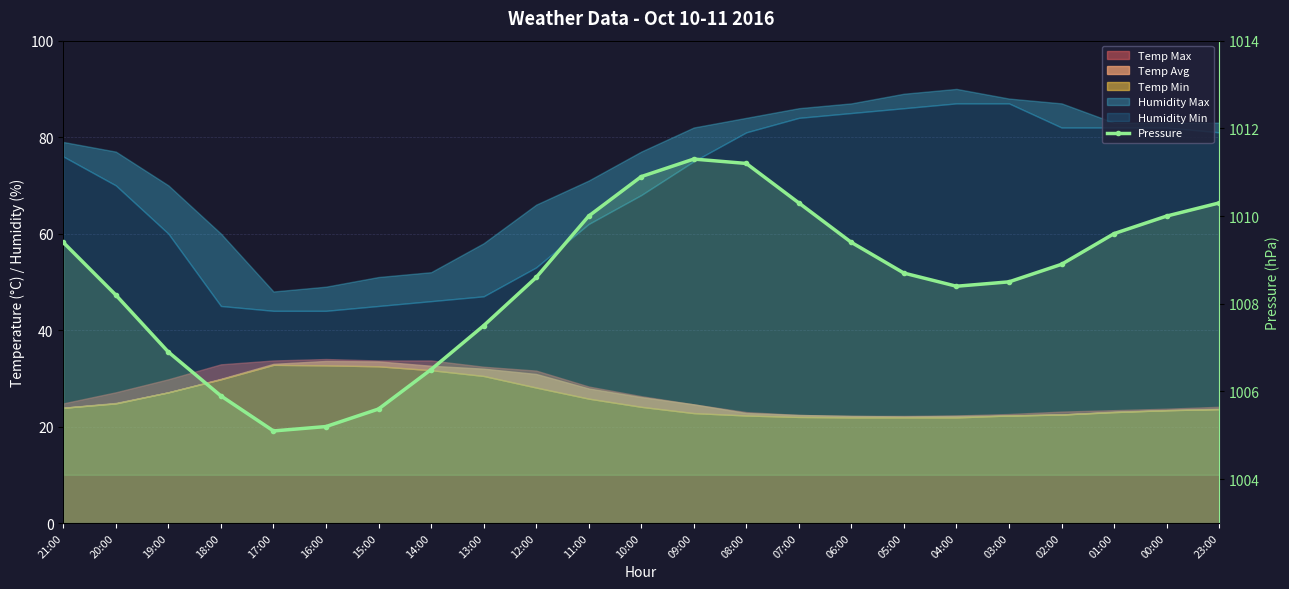

Reading left to right, transcribe all the data shown in this chart.

21:00=1009.4	20:00=1008.2	19:00=1006.9	18:00=1005.9	17:00=1005.1	16:00=1005.2	15:00=1005.6	14:00=1006.5	13:00=1007.5	12:00=1008.6	11:00=1010.0	10:00=1010.9	09:00=1011.3	08:00=1011.2	07:00=1010.3	06:00=1009.4	05:00=1008.7	04:00=1008.4	03:00=1008.5	02:00=1008.9	01:00=1009.6	00:00=1010.0	23:00=1010.3